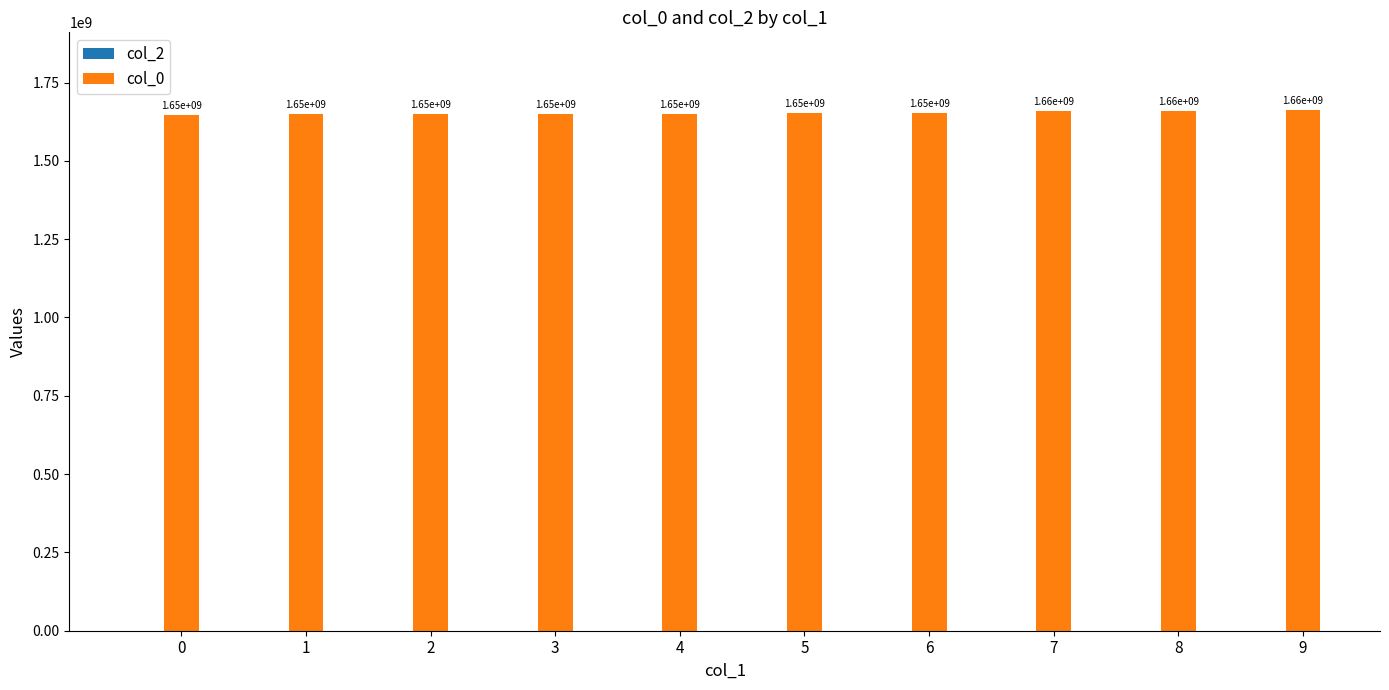

At which category does the chart reach its peak across all series?

9